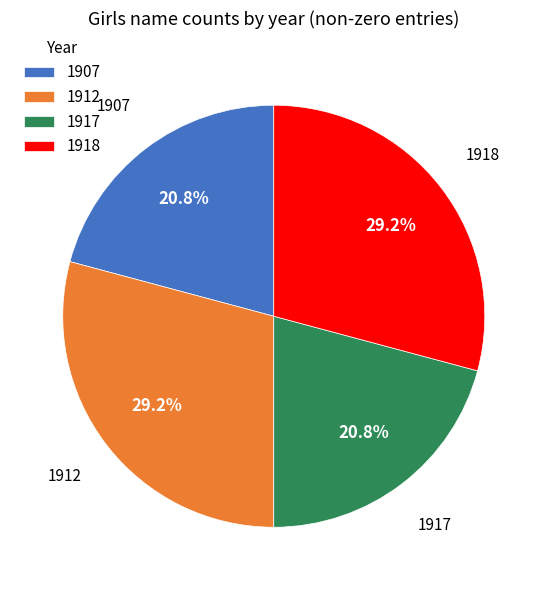

To the nearest percent, what is the average slice percentage?

25%